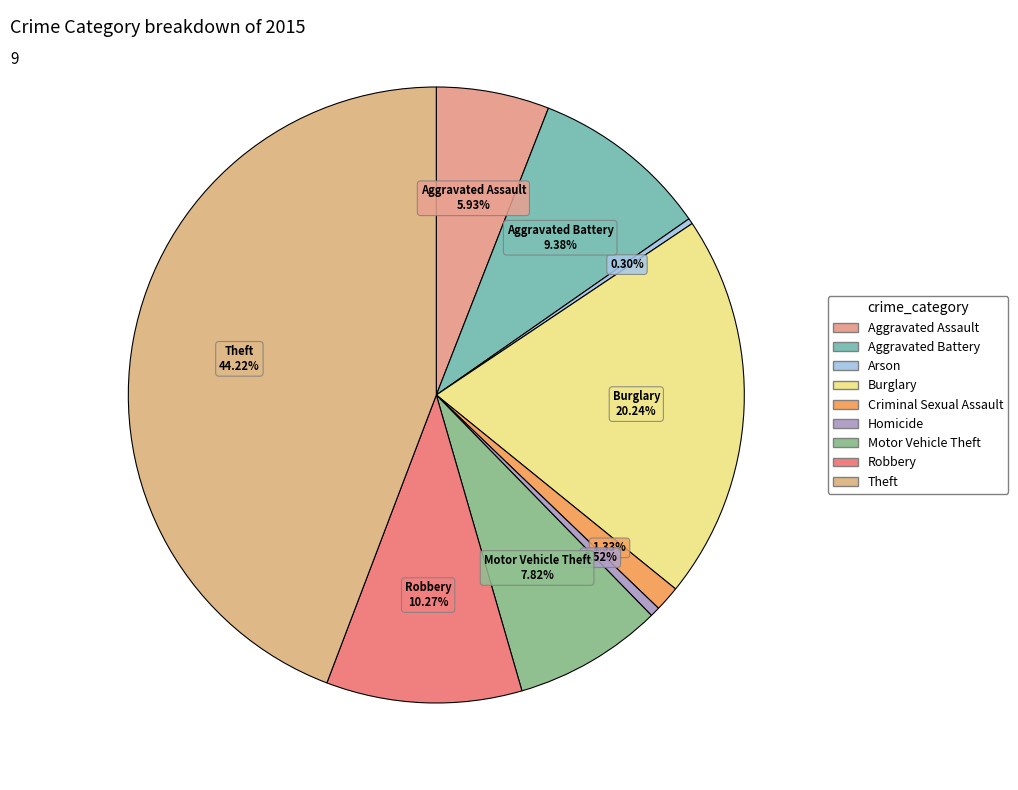

To the nearest percent, what percentage of the pie is Theft?

44%